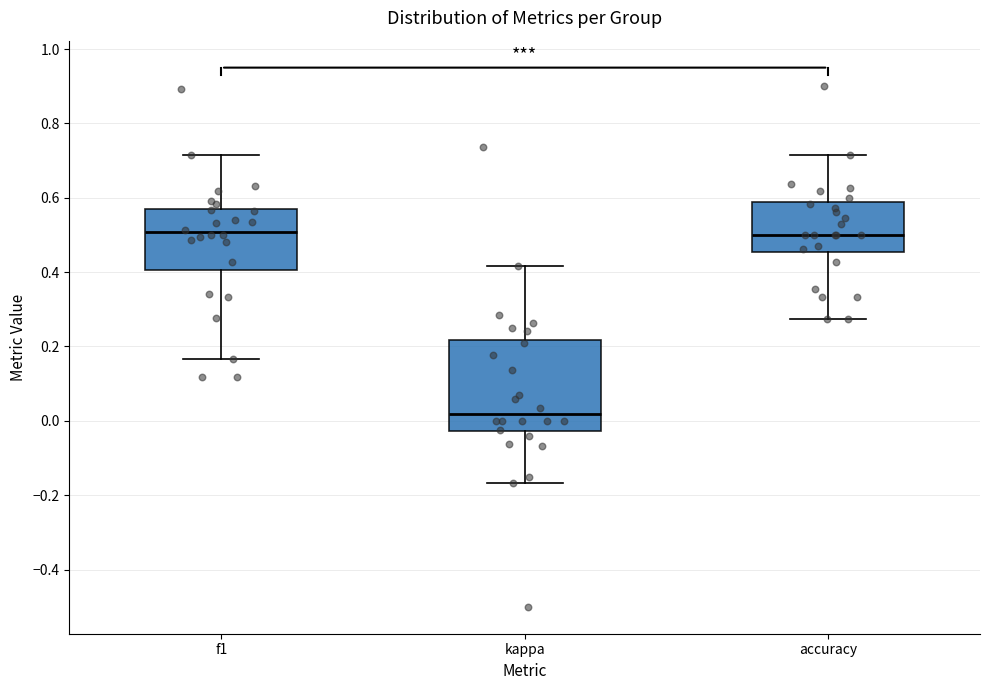

Reading left to right, transcribe this box plot: for each box, give where its median line is, the range the box spans, and where its two whiskers end, as read against the y-axis. The values are not printed on the chart, so give them approximately, as read against the axis.

f1: median 0.50, box 0.40 to 0.58, whiskers 0.16 to 0.72
kappa: median 0.02, box -0.02 to 0.22, whiskers -0.16 to 0.42
accuracy: median 0.50, box 0.46 to 0.58, whiskers 0.28 to 0.72